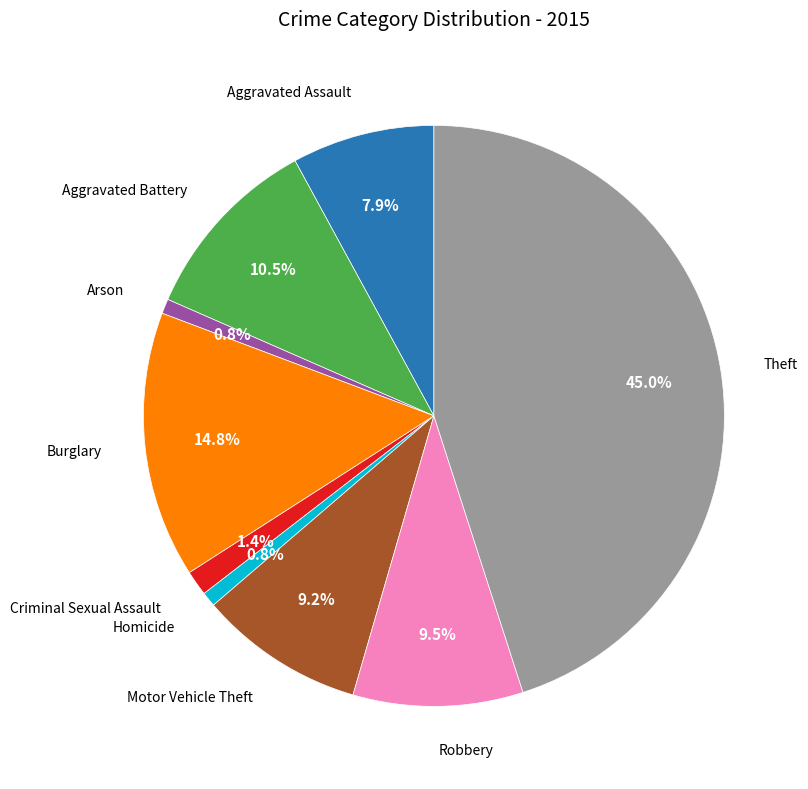

Is the sum of Robbery and Criminal Sexual Assault greater than half?

No